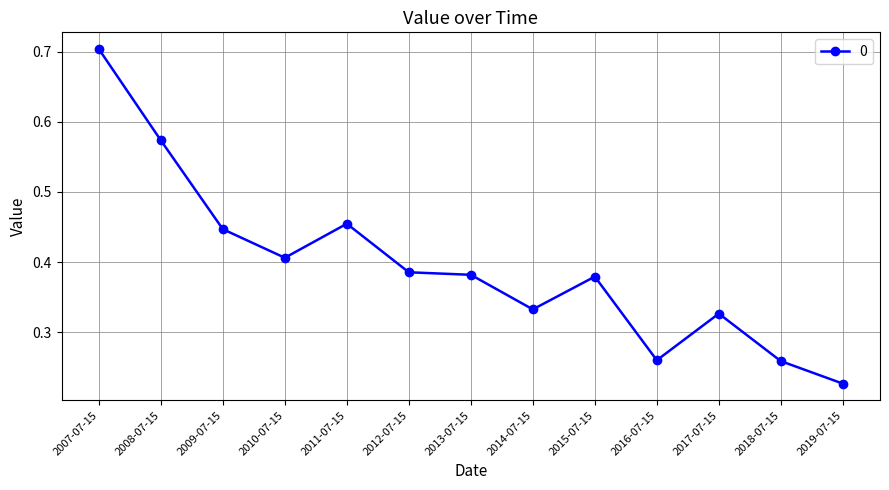

Between 2017-07-15 and 2016-07-15, which is larger?

2017-07-15